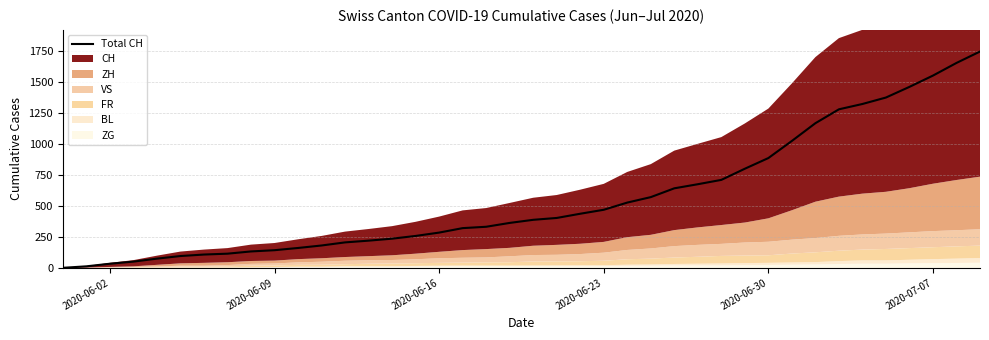

What is the label of the 17th point from the right?

2020-06-23